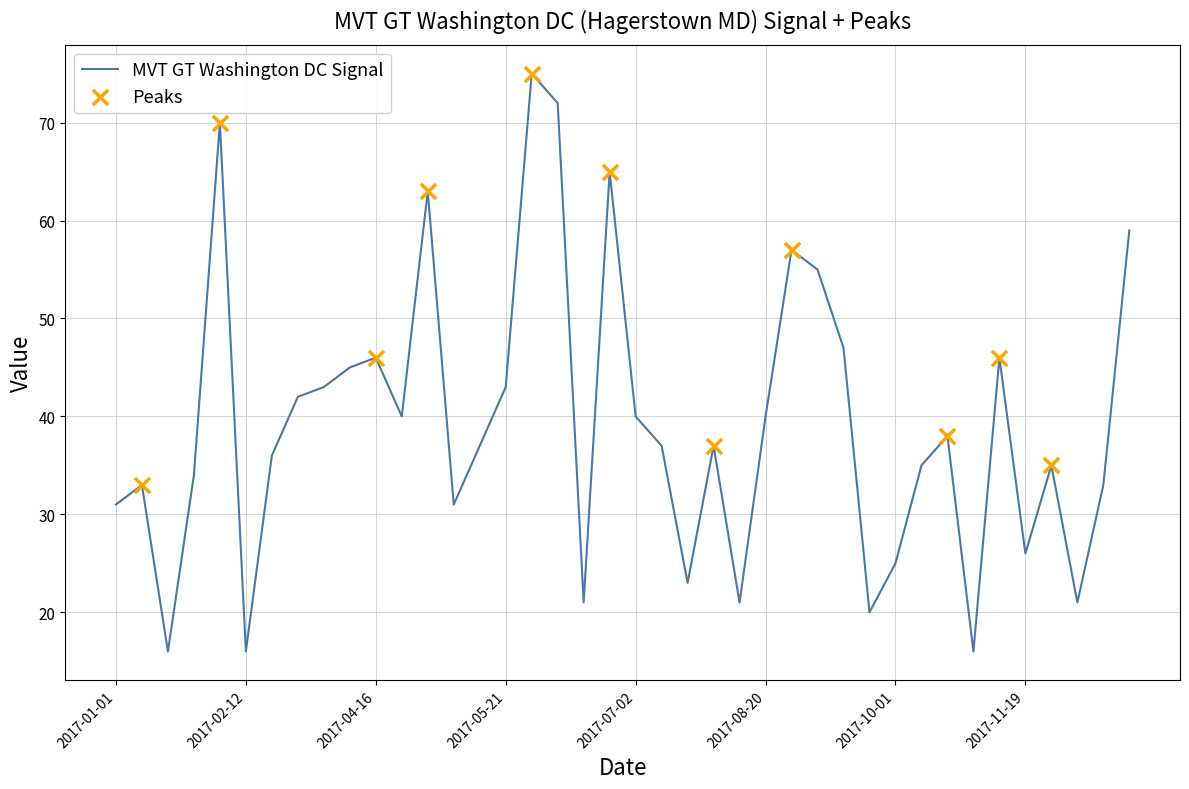

What is the difference between the maximum and minimum values?

59